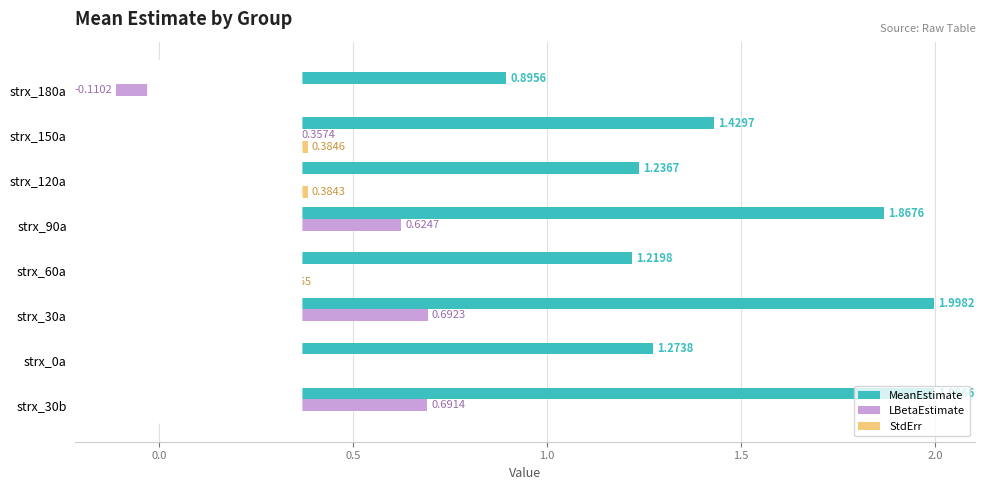

Rank the categories by LBetaEstimate value from lowest to highest.

strx_180a, strx_60a, strx_120a, strx_0a, strx_150a, strx_90a, strx_30b, strx_30a